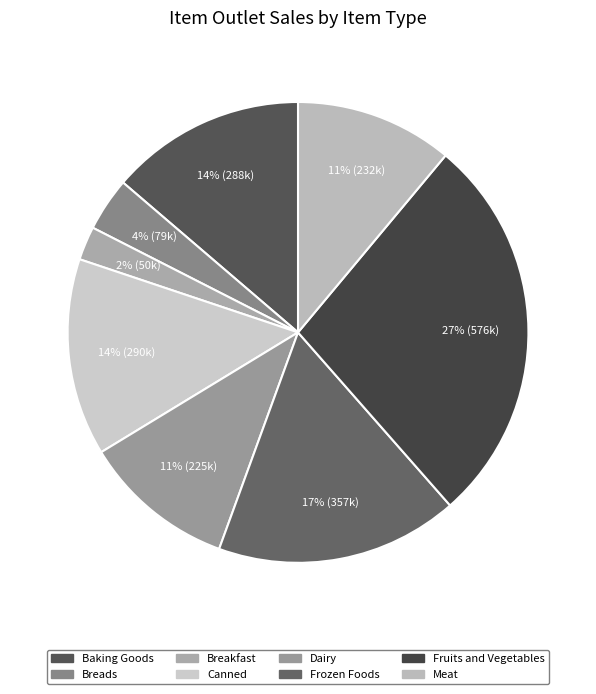

Is there a majority slice in this chart?

No